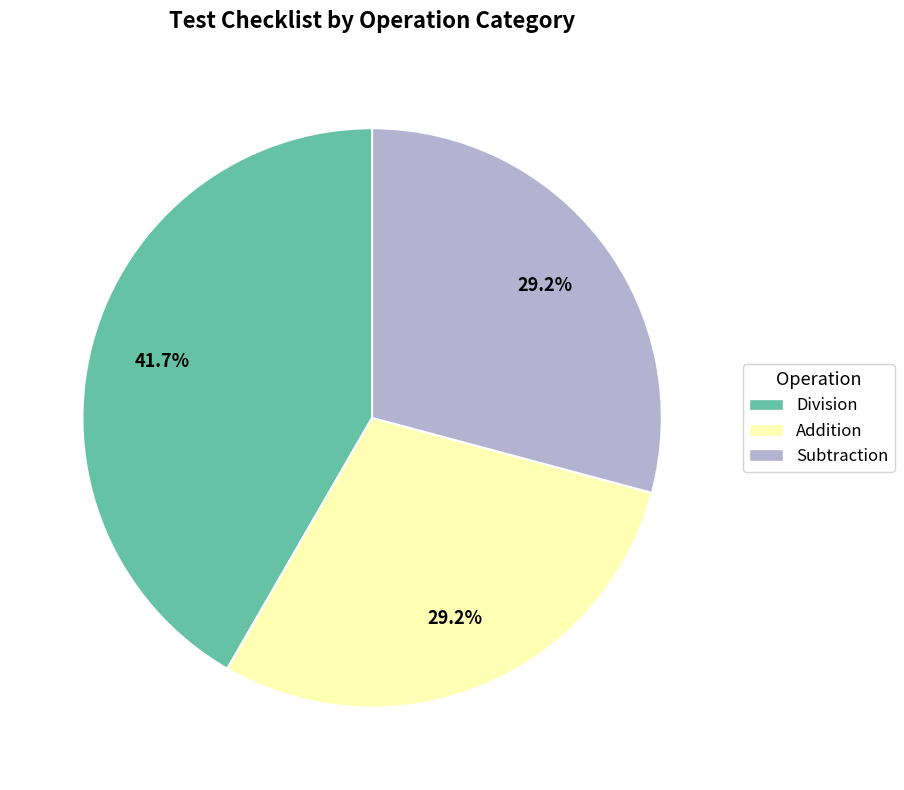

Is the sum of Division and Subtraction greater than half?

Yes